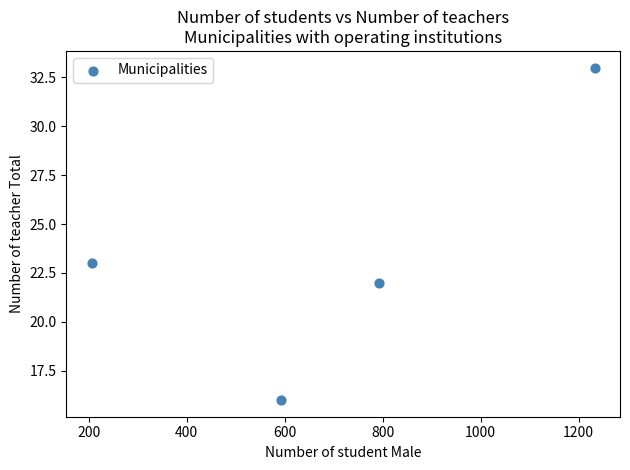

What is the average X value?

706